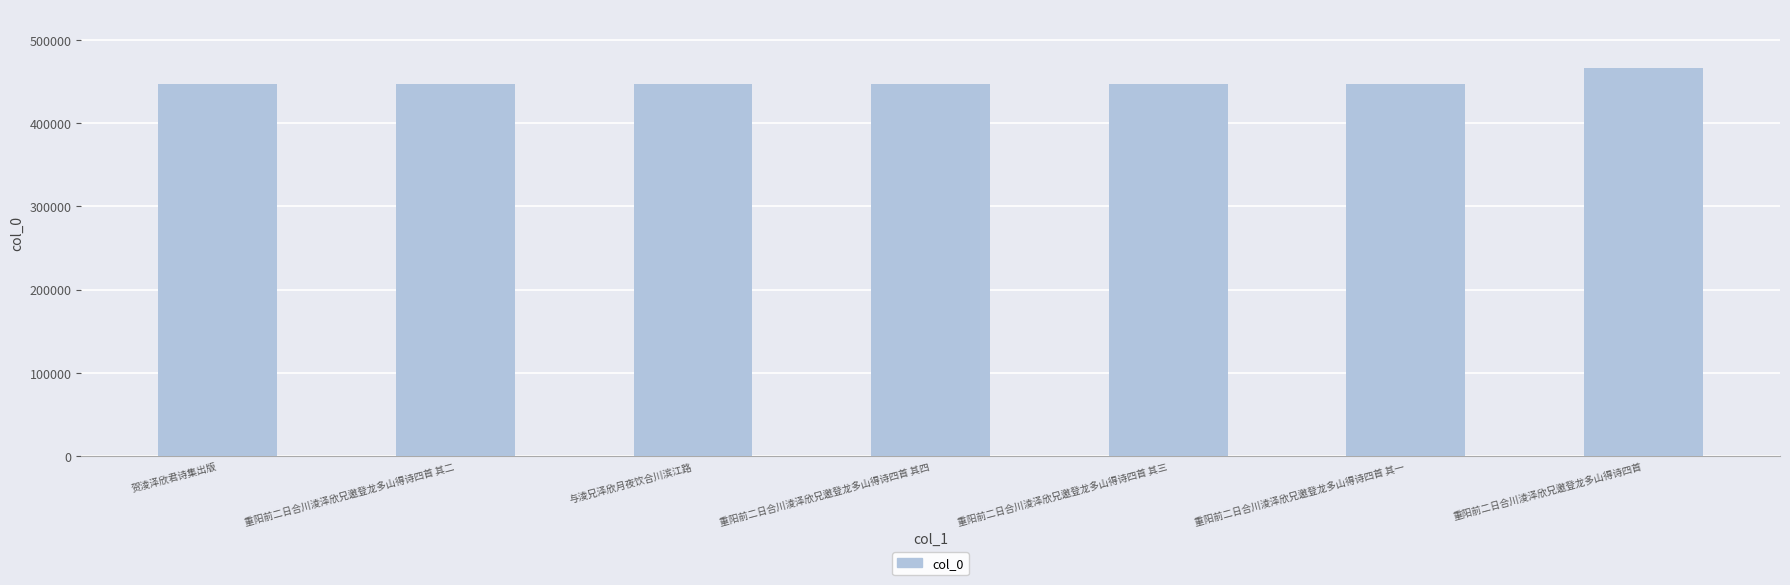

Approximately how many times larger is the value at 重阳前二日合川淩泽欣兄邀登龙多山得诗四首 其二 compared to 重阳前二日合川淩泽欣兄邀登龙多山得诗四首 其一?

1.0